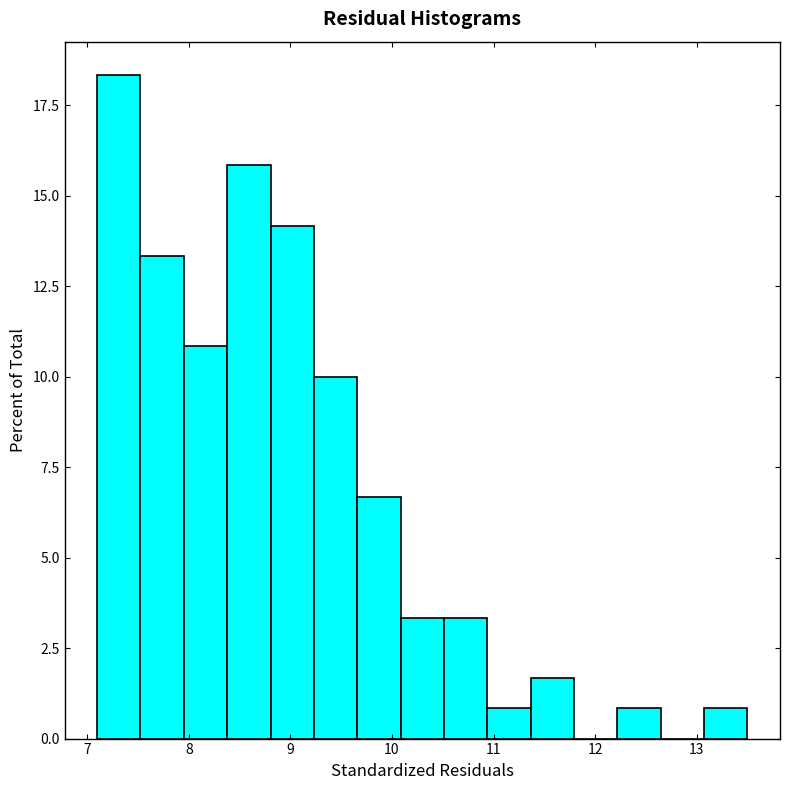

Reading left to right, transcribe this chart: for each bar, give the range it covers on the x-axis and its height. Neither the bar edges nor the heights are printed on the chart, so give them approximately, as read against the axes.

7.1 to 7.5: 18.5
7.5 to 8.0: 13.5
8.0 to 8.4: 11.0
8.4 to 8.8: 16.0
8.8 to 9.2: 14.0
9.2 to 9.7: 10.0
9.7 to 10.1: 6.5
10.1 to 10.5: 3.5
10.5 to 10.9: 3.5
10.9 to 11.4: 1.0
11.4 to 11.8: 1.5
11.8 to 12.2: 0
12.2 to 12.6: 1.0
12.6 to 13.1: 0
13.1 to 13.5: 1.0